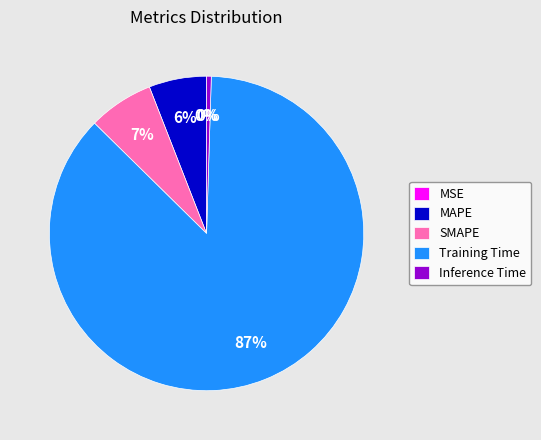

What percentage is the MAPE slice, to the nearest percent?

6%